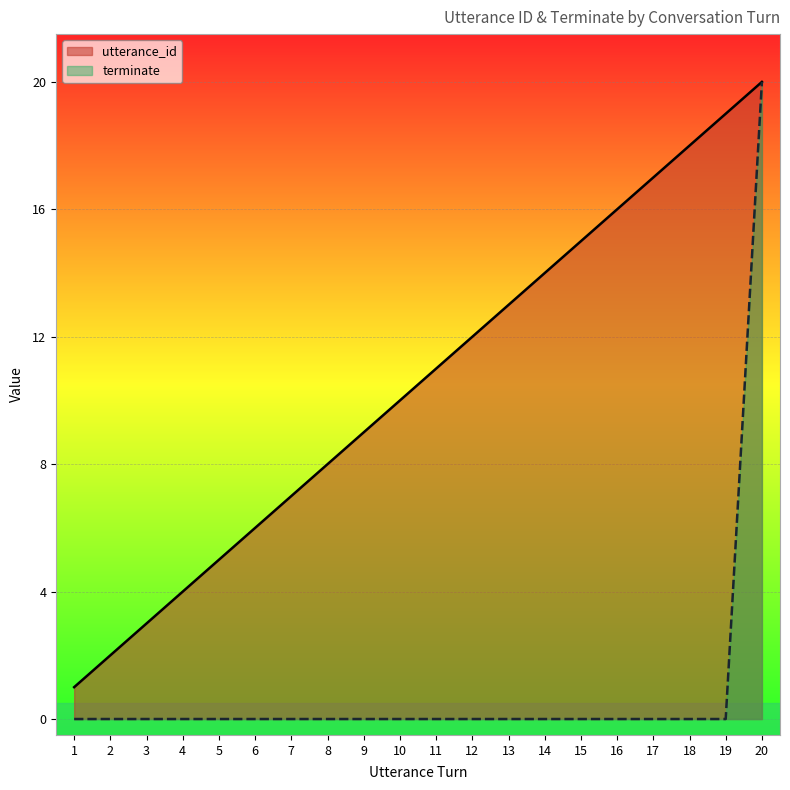

Which series has the largest total across all categories?

utterance_id